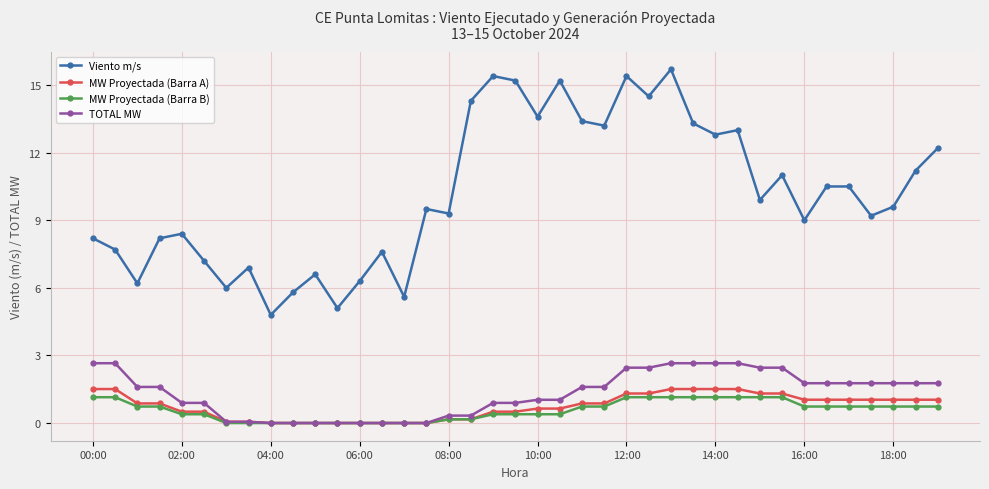

What is the value of the MW Proyectada (Barra A) point at the 2nd from the left?

1.5